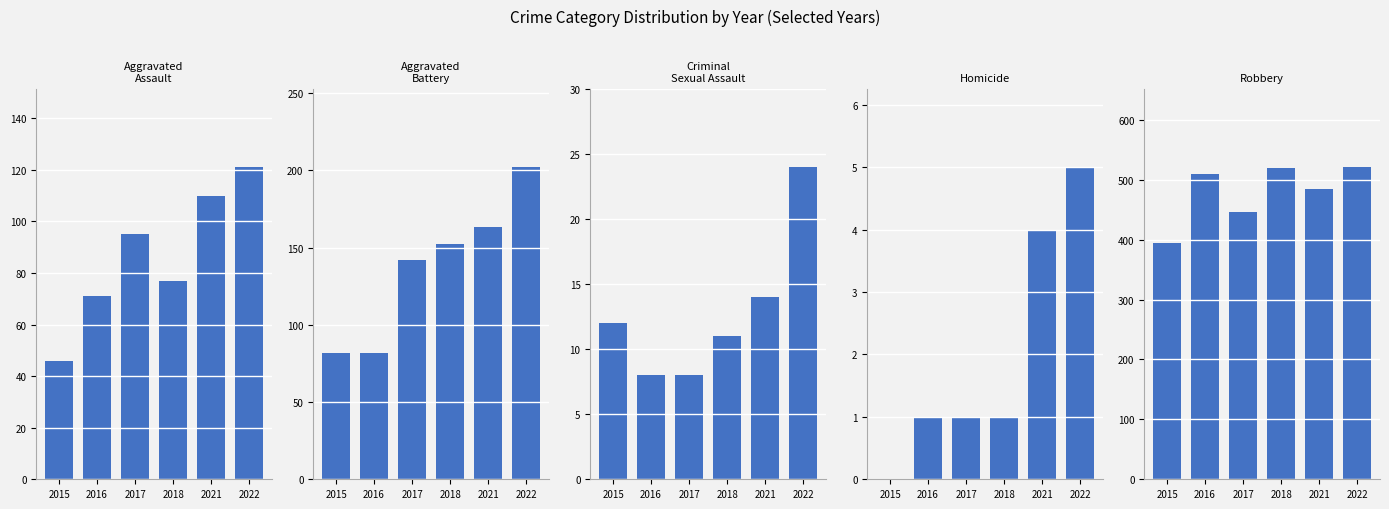

What is the difference between the maximum and minimum values in the Homicide series?

5